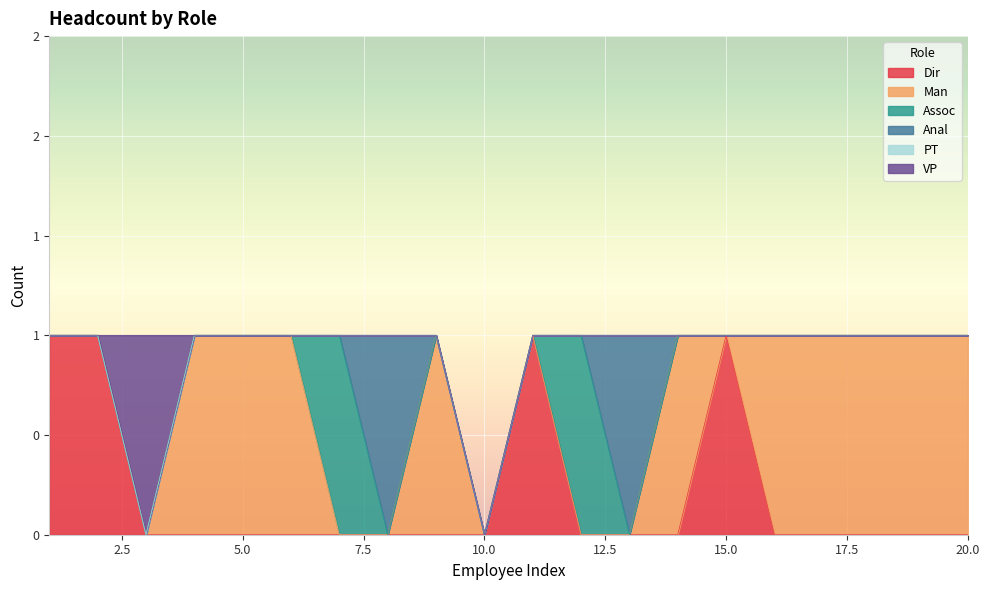

What is the difference between the highest and lowest values at 20?

1